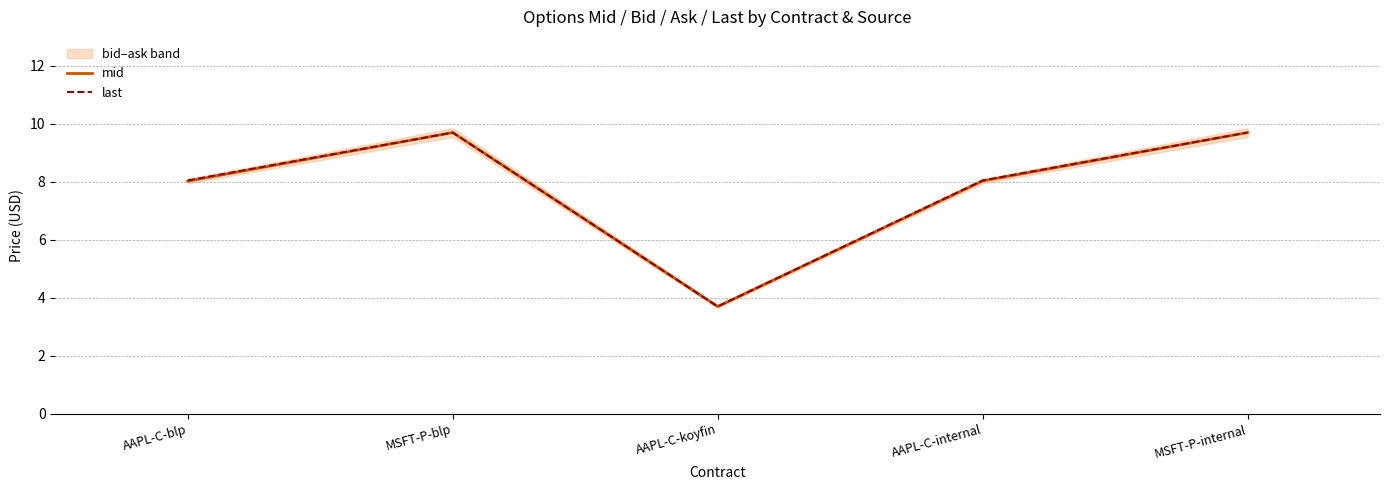

At which category does last reach its first local valley?

AAPL-C-koyfin